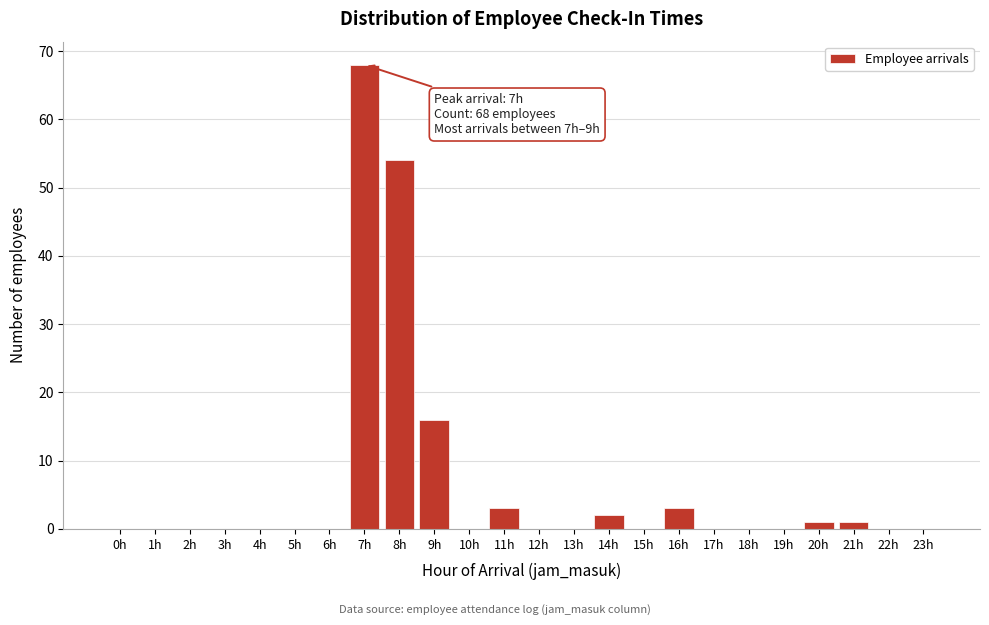

Reading left to right, what are all the values shown in this chart?

0h=0	1h=0	2h=0	3h=0	4h=0	5h=0	6h=0	7h=68	8h=54	9h=16	10h=0	11h=3	12h=0	13h=0	14h=2	15h=0	16h=3	17h=0	18h=0	19h=0	20h=1	21h=1	22h=0	23h=0